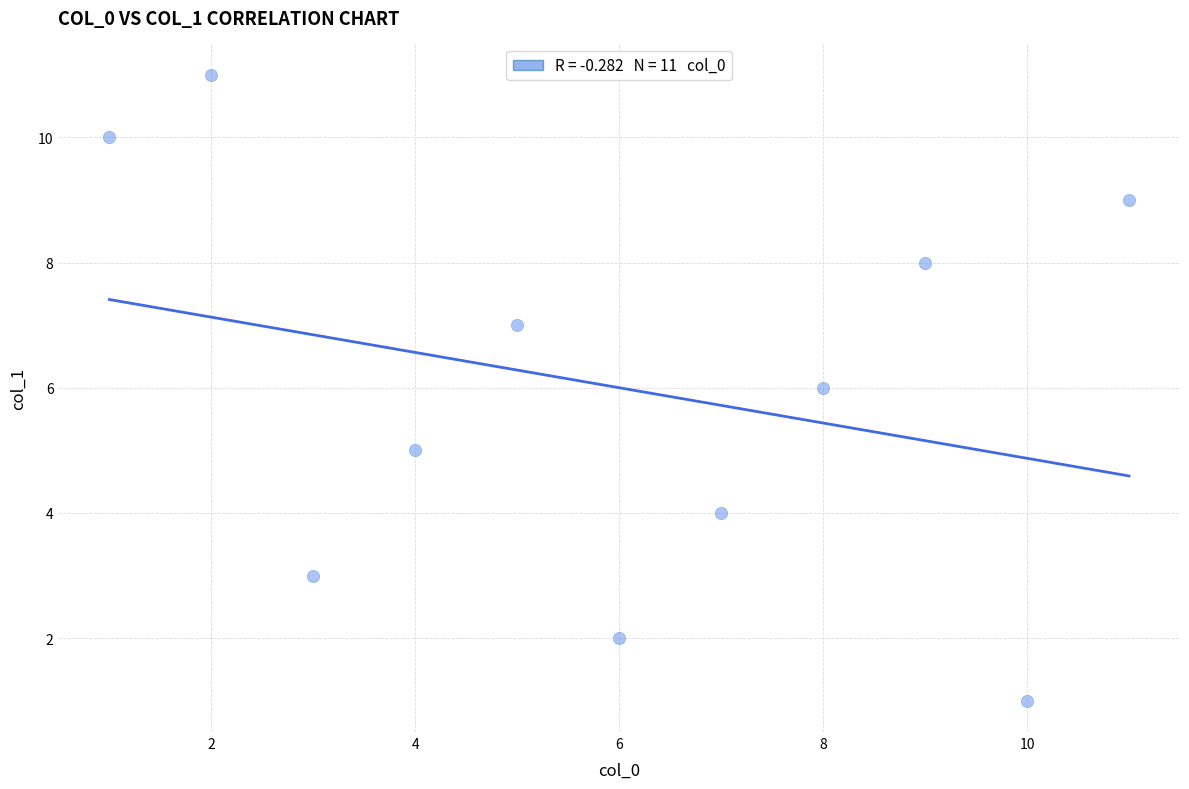

What is the range of X values (max minus min)?

10